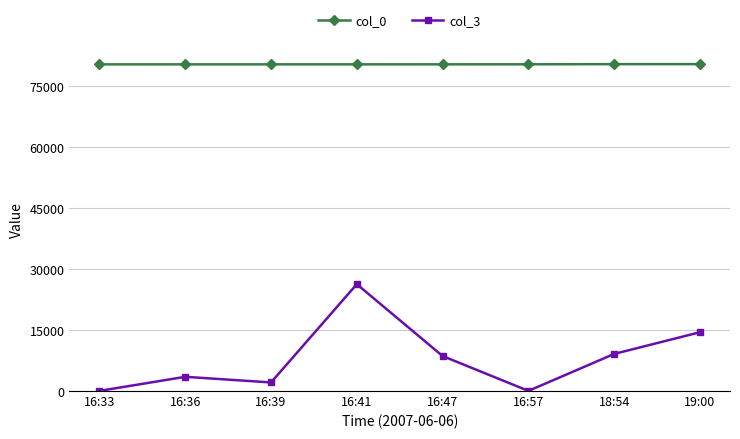

Rank the series by their maximum value, from lowest to highest.

col_3, col_0